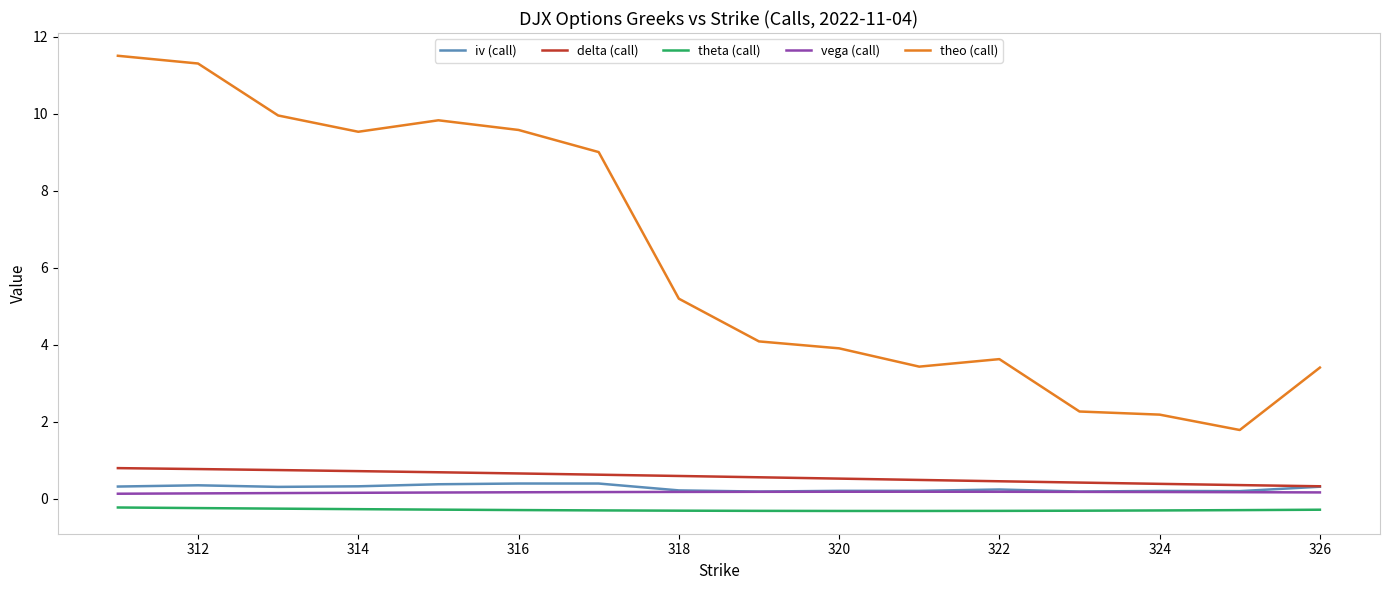

How many iv (call) values are between 0 and 1?

16